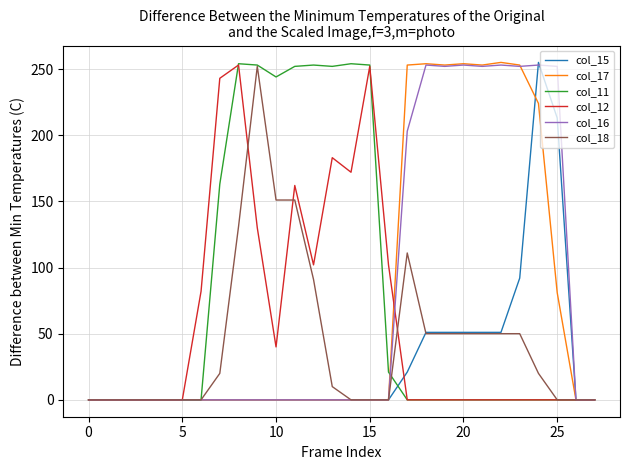

What is the greatest value displayed?

255